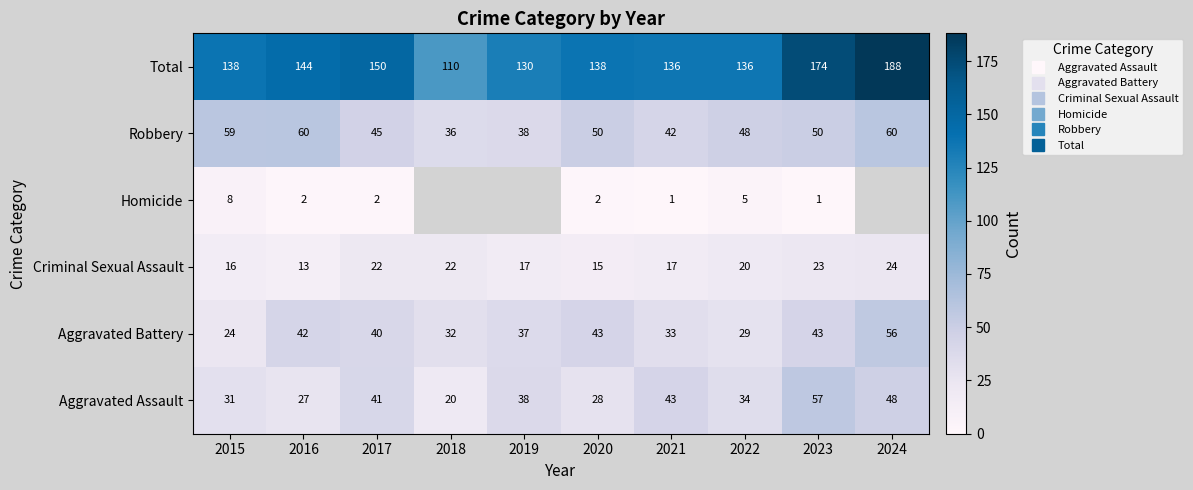

What is the difference between the second highest and second lowest values in the Criminal Sexual Assault series?

8